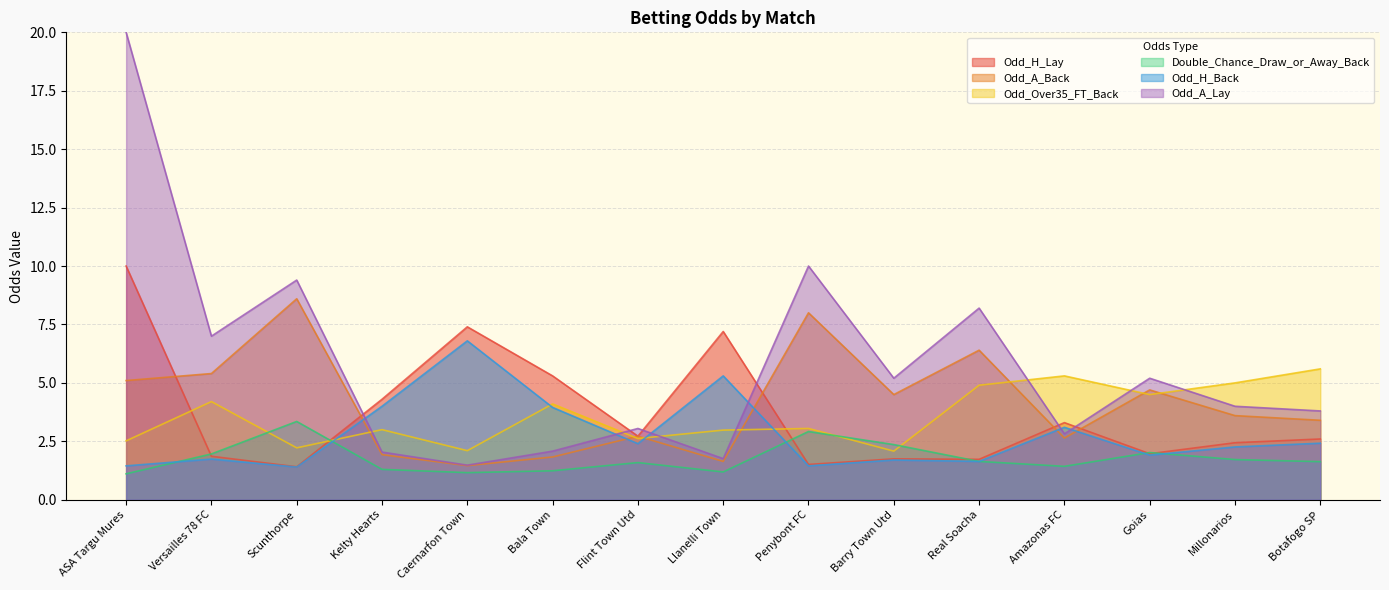

In Odd_A_Back, how many points are higher than both neighbors (excluding endpoints)?

5